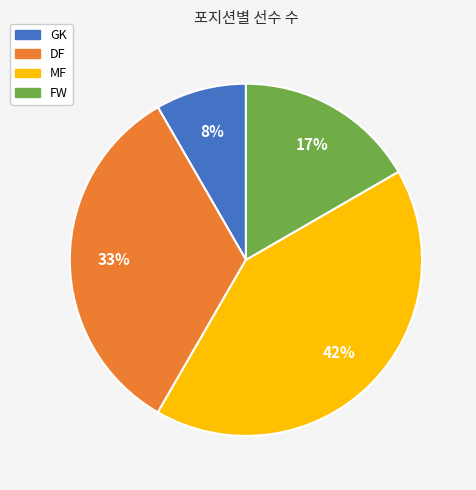

Is MF the majority of the pie?

No